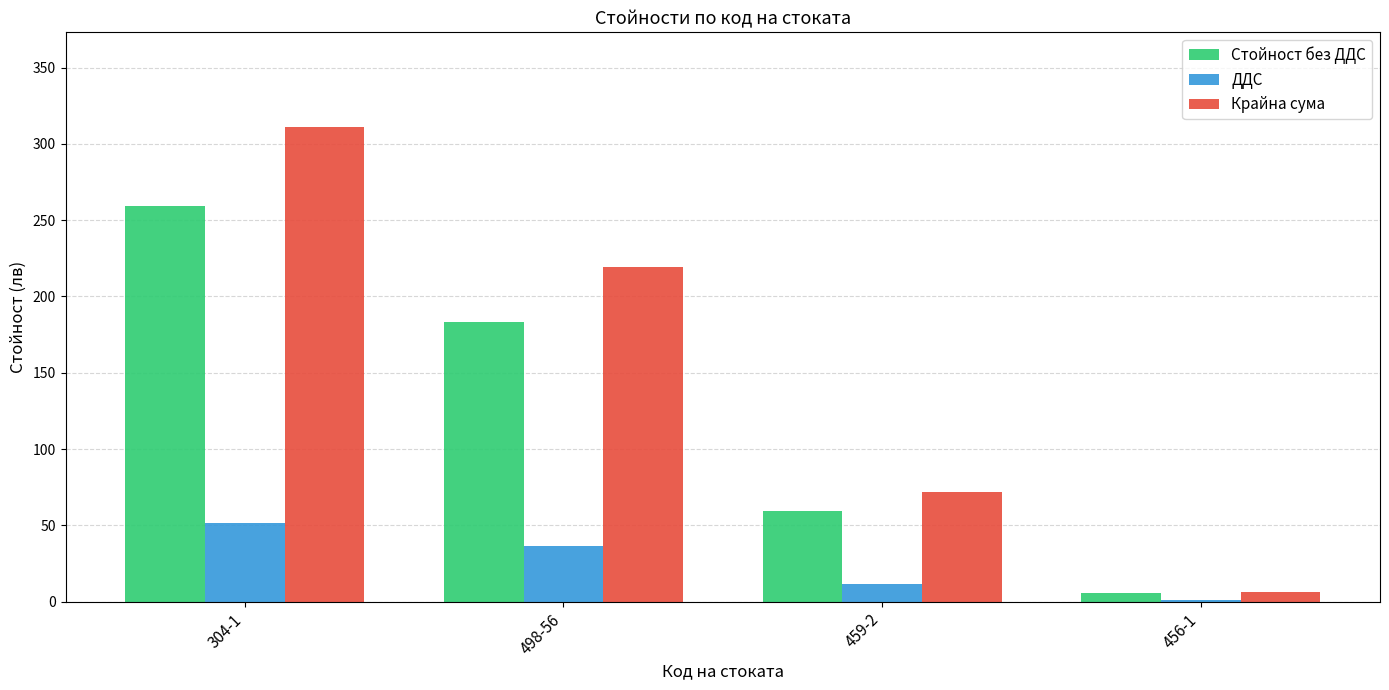

What is the sum of all Стойност без ДДС values?

507.3